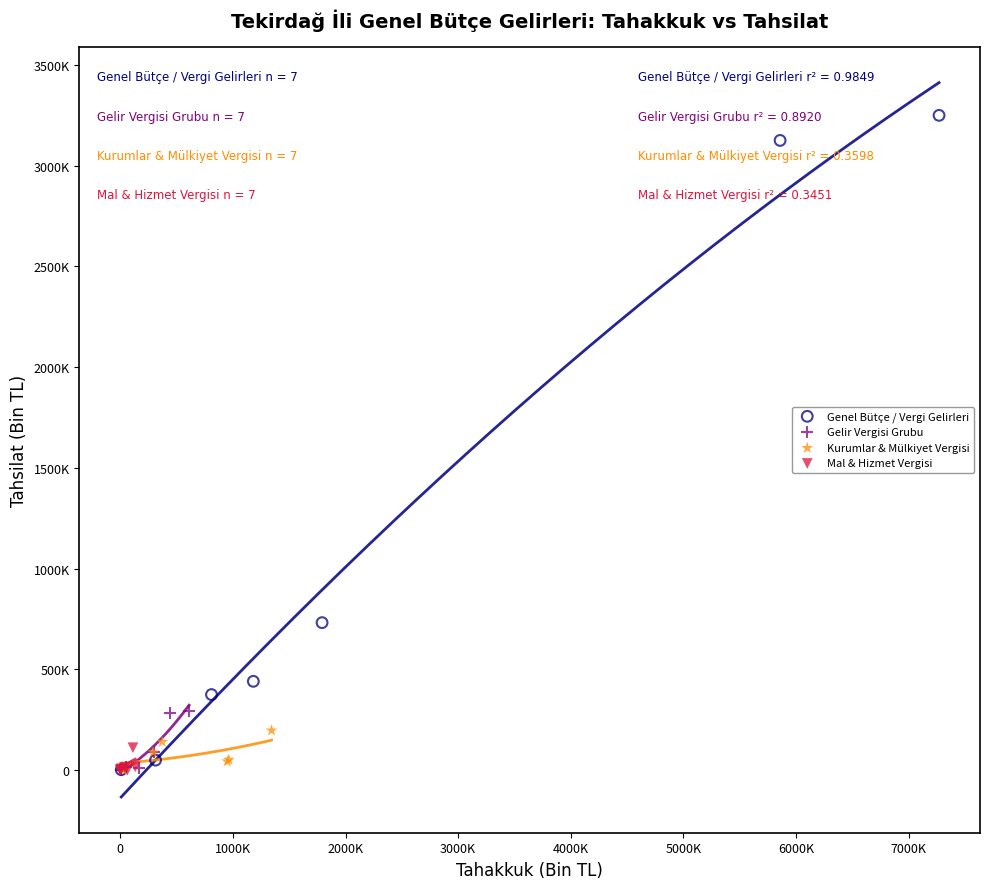

Which series reaches the maximum Y coordinate?

Genel Bütçe / Vergi Gelirleri